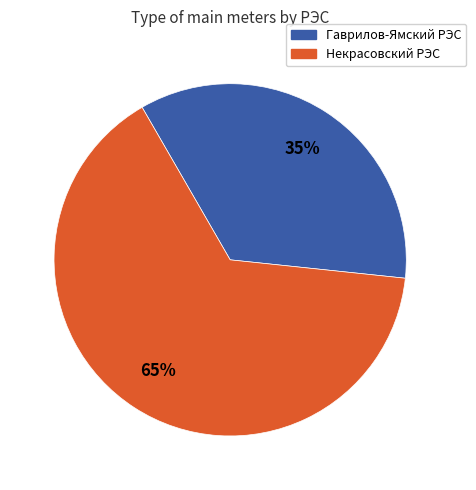

What is the ratio of the value at Некрасовский РЭС to the value at Гаврилов-Ямский РЭС?

1.9